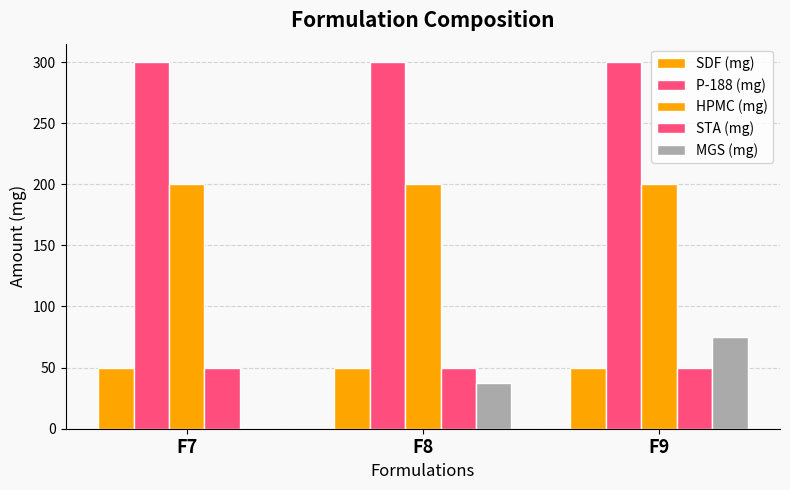

The P-188 (mg) series shows 300.0 at F7. True or false?

True